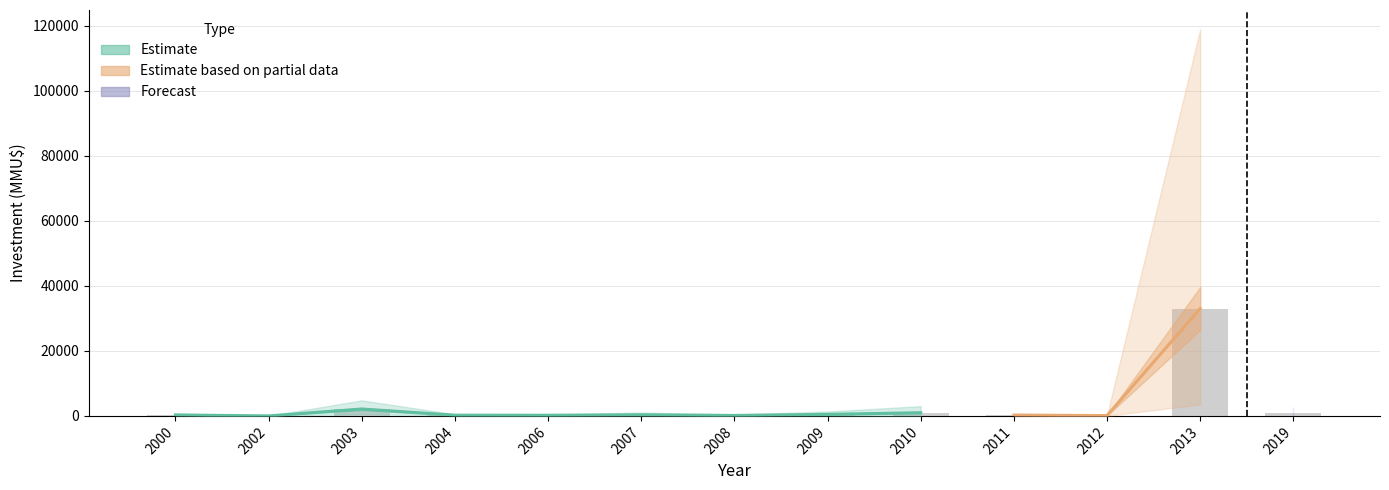

What is the sum of the Investment_low values at 2007 and 2012?

55